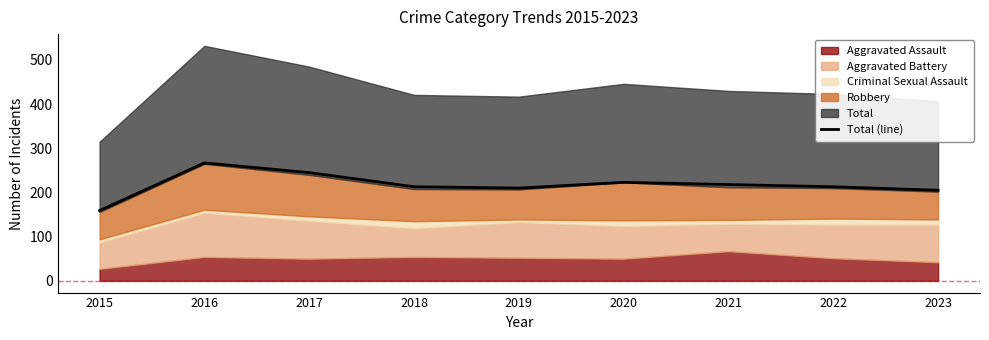

True or false: there are more than 1 points higher than both neighbors.

True